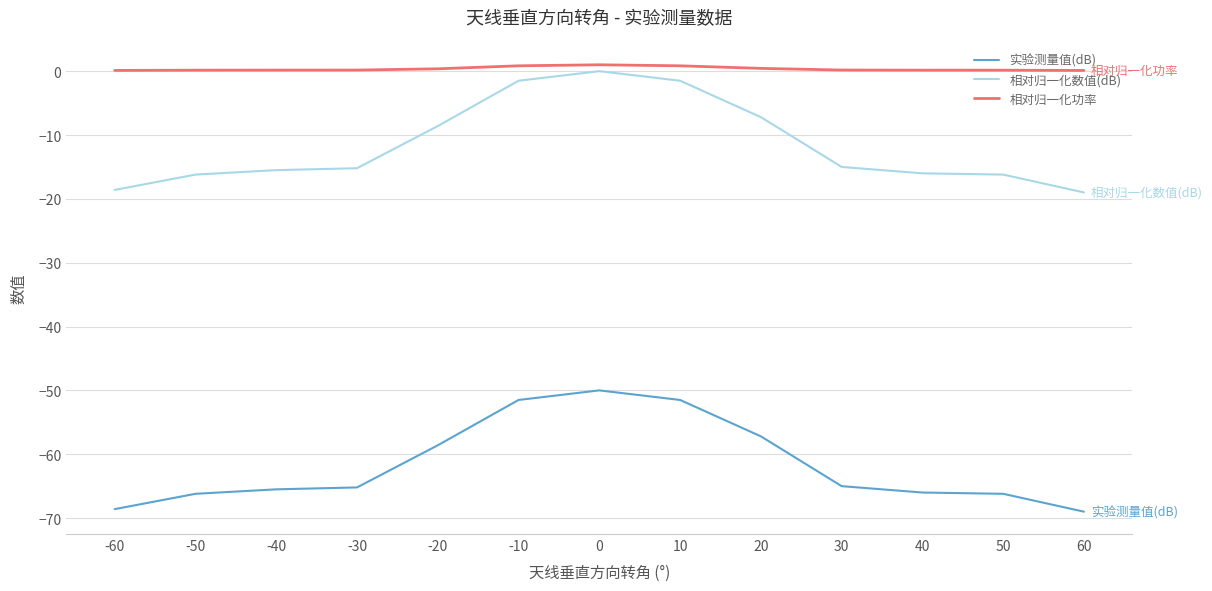

The value of 实验测量值(dB) at -10 is -51.5. True or false?

True